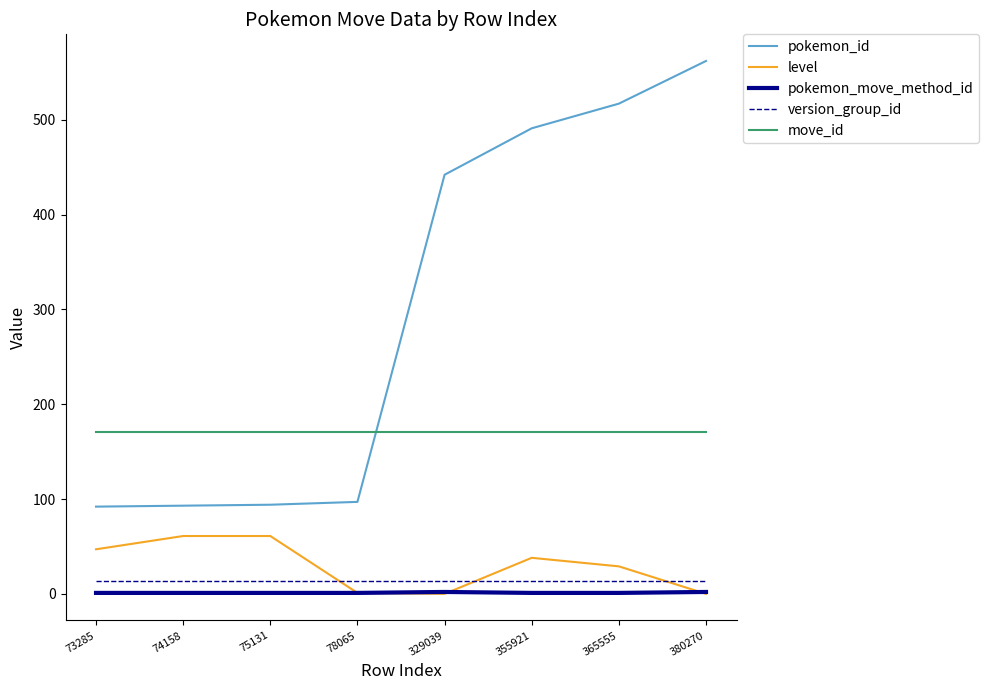

Is it true that pokemon_move_method_id equals 2 at 329039?

True